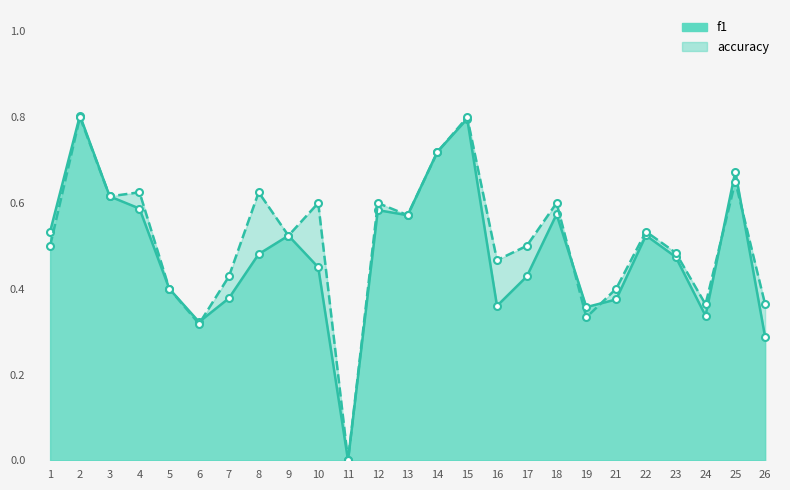

Where is f1 nearest to the value 0?

11